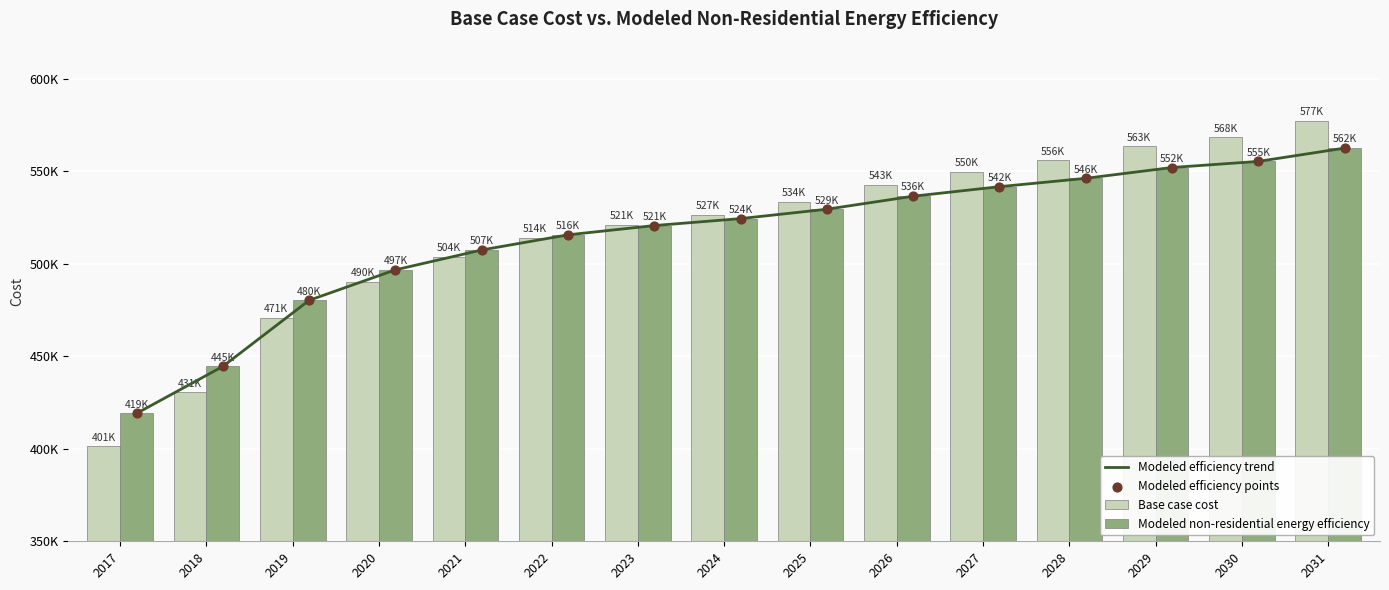

Which series contains the highest Y value?

Base case cost